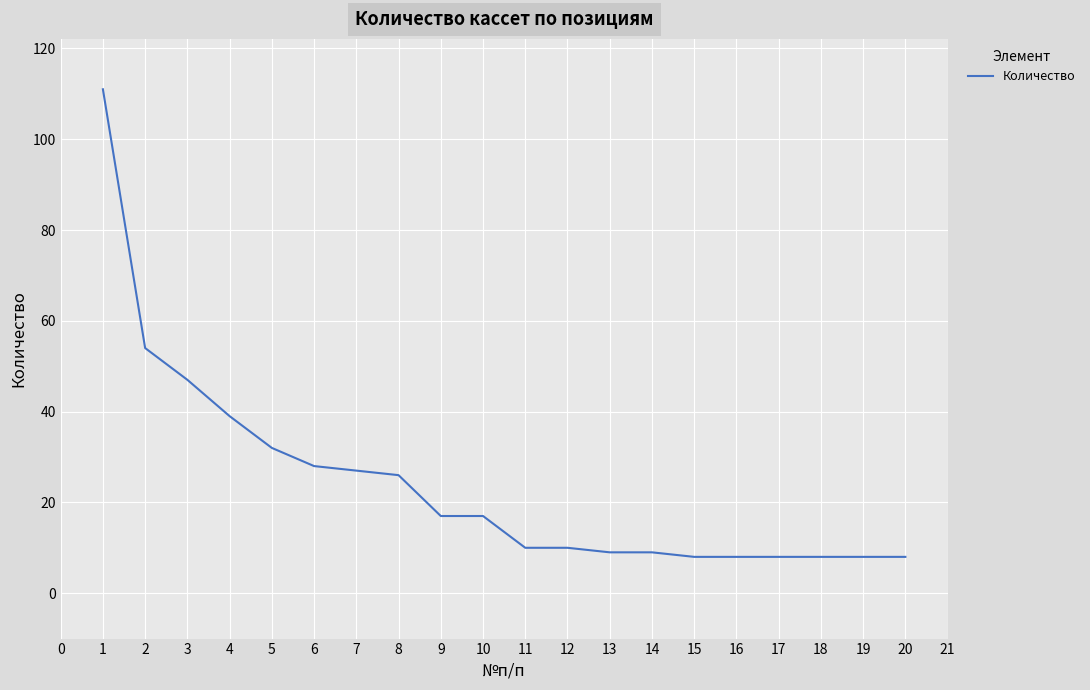

True or false: the data shows 28 at 6.

True